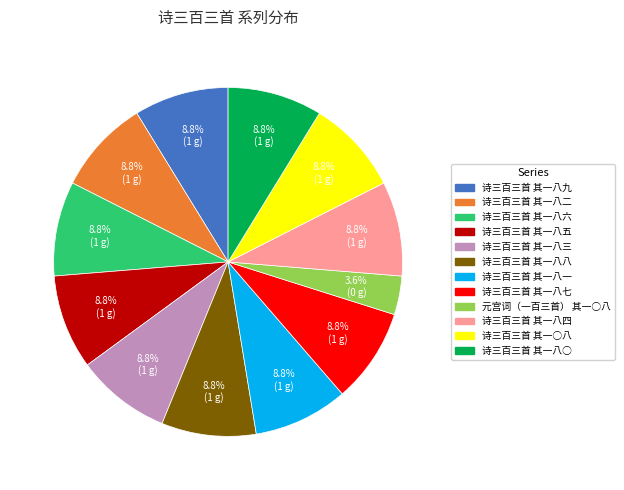

To the nearest percent, what percentage of the pie is 诗三百三首 其一八七?

9%